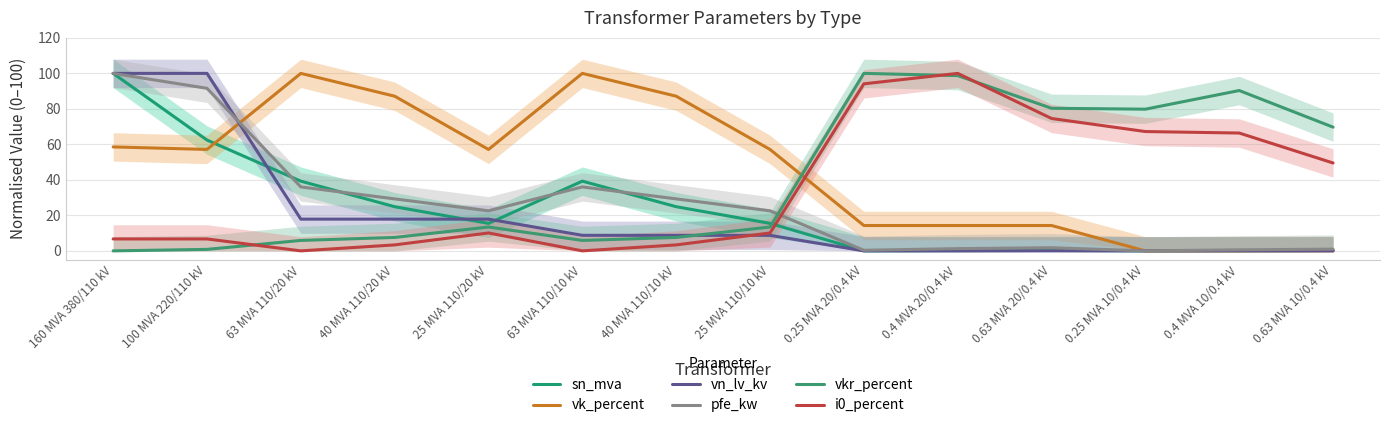

True or false: i0_percent and vn_lv_kv intersect in this chart.

True